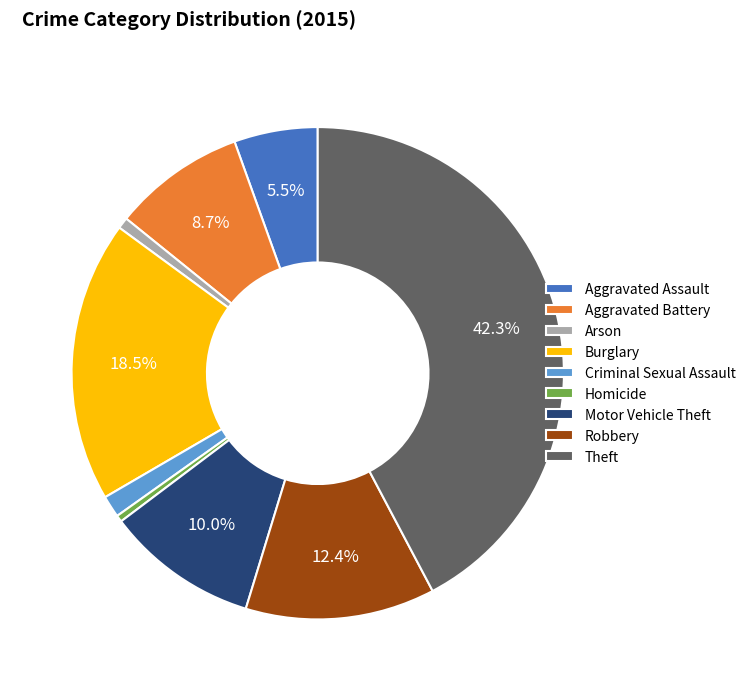

Count the number of slices in the pie.

9